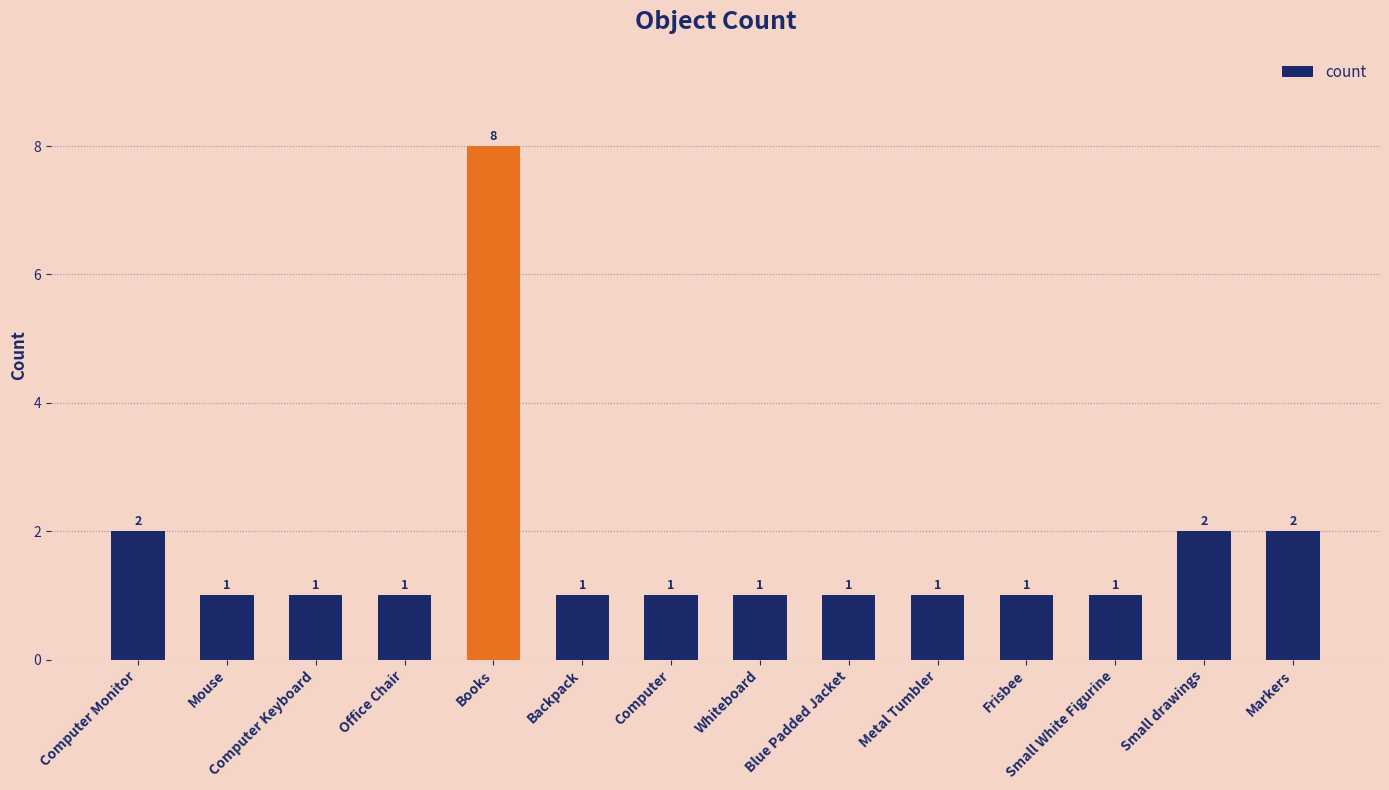

How many values are between 1 and 2?

13